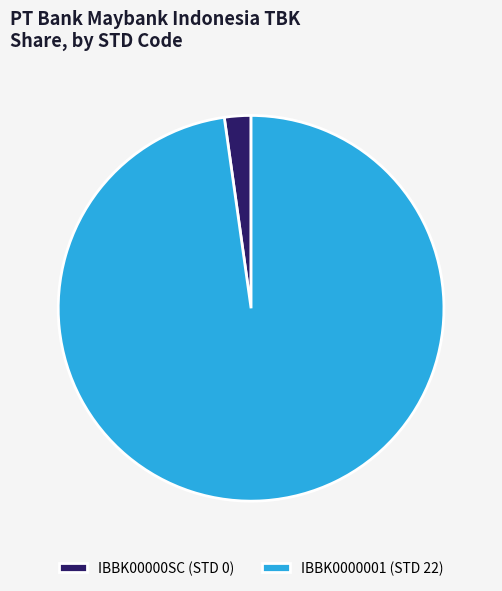

Is the sum of IBBK0000001 (STD 22) and IBBK00000SC (STD 0) greater than half?

Yes